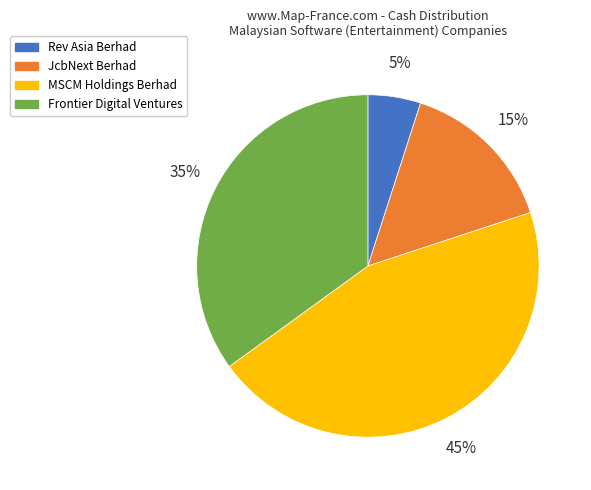

To the nearest percent, what is the difference between the largest and smallest slice percentages?

40%